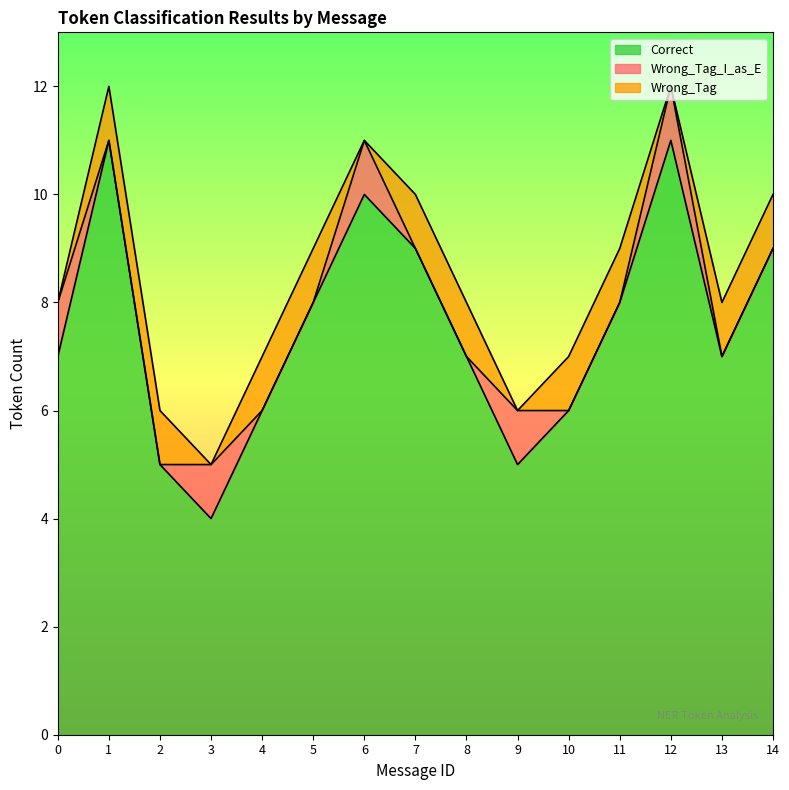

True or false: Correct and Wrong_Tag_I_as_E intersect in this chart.

False